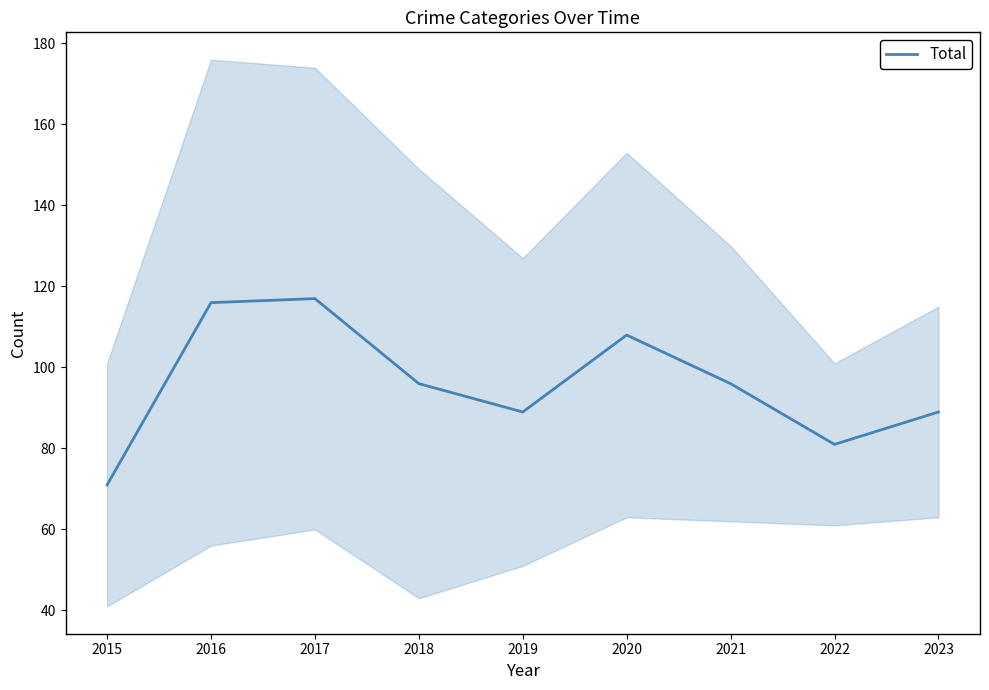

Between 2018 and 2021, which is larger?

2018